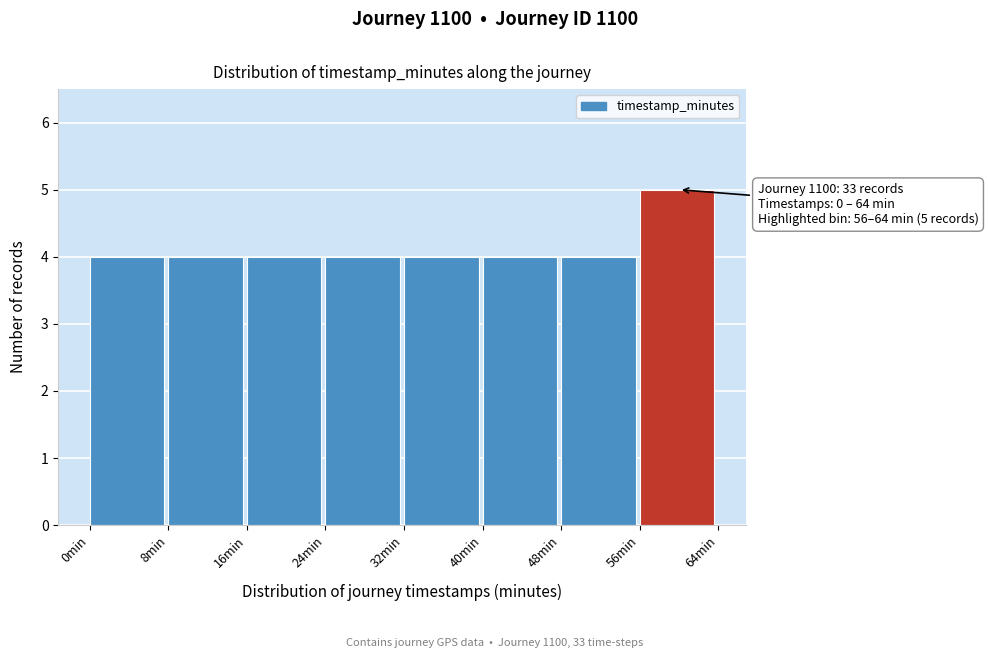

Over which range of the x-axis is the bar tallest?

56 to 64